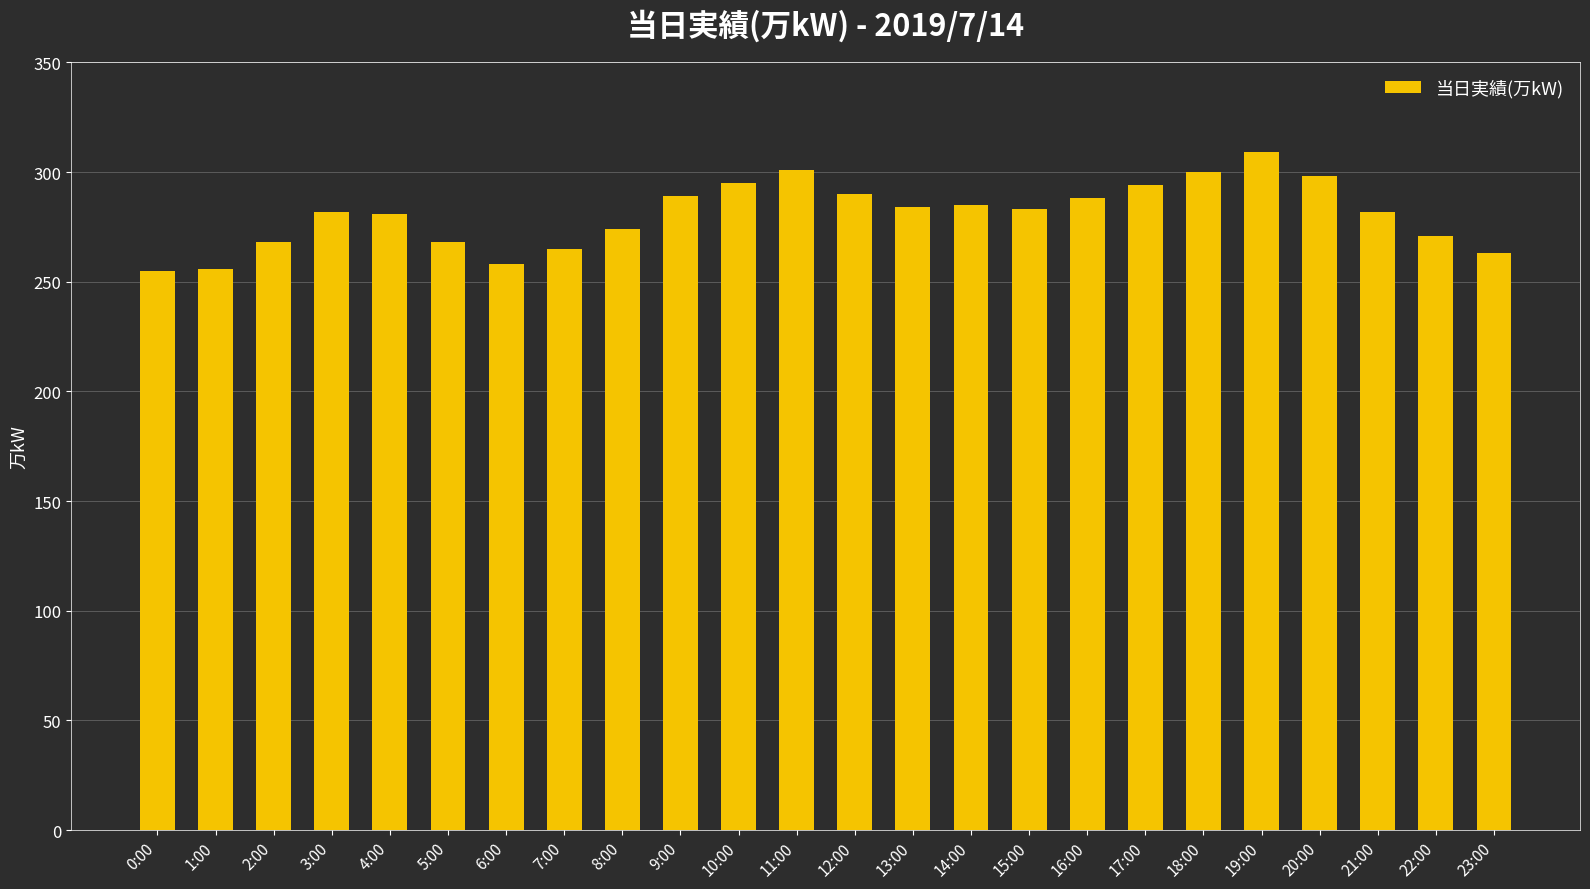

The value at 10:00 is 386. True or false?

False